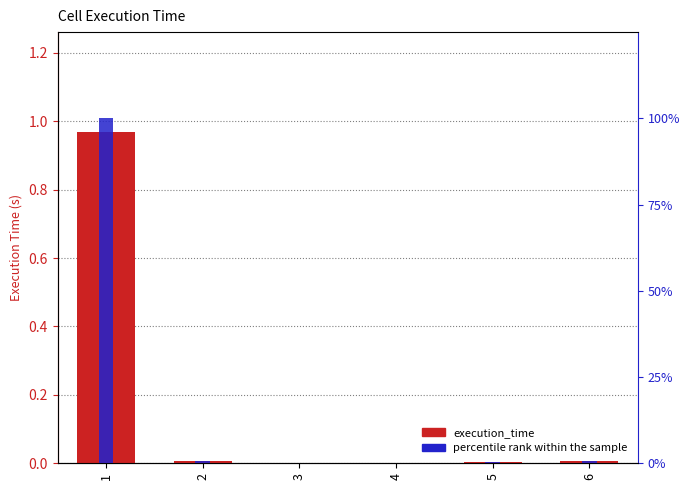

True or false: percentile rank within the sample has a value of 0.9 at 2.

False